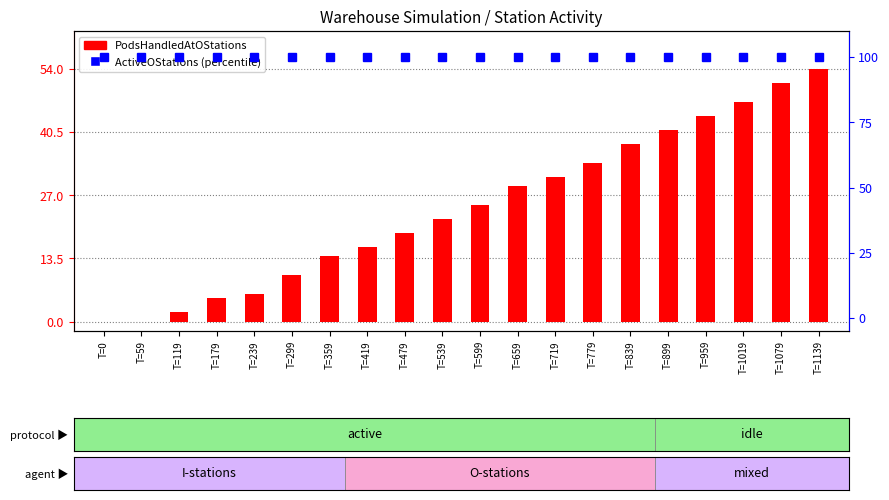

At T=119, list the series in order from smallest to largest.

PodsHandledAtOStations, ActiveOStations (percentile)